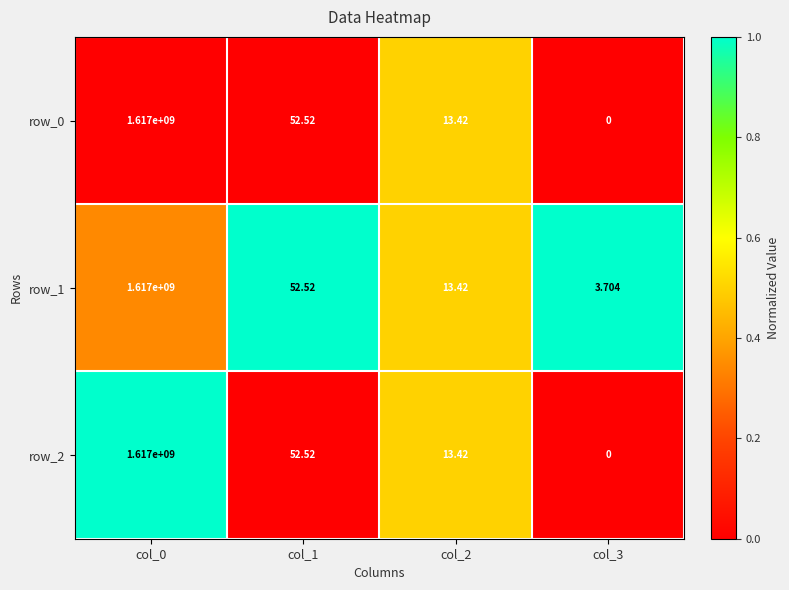

How many data points does each series have?

4